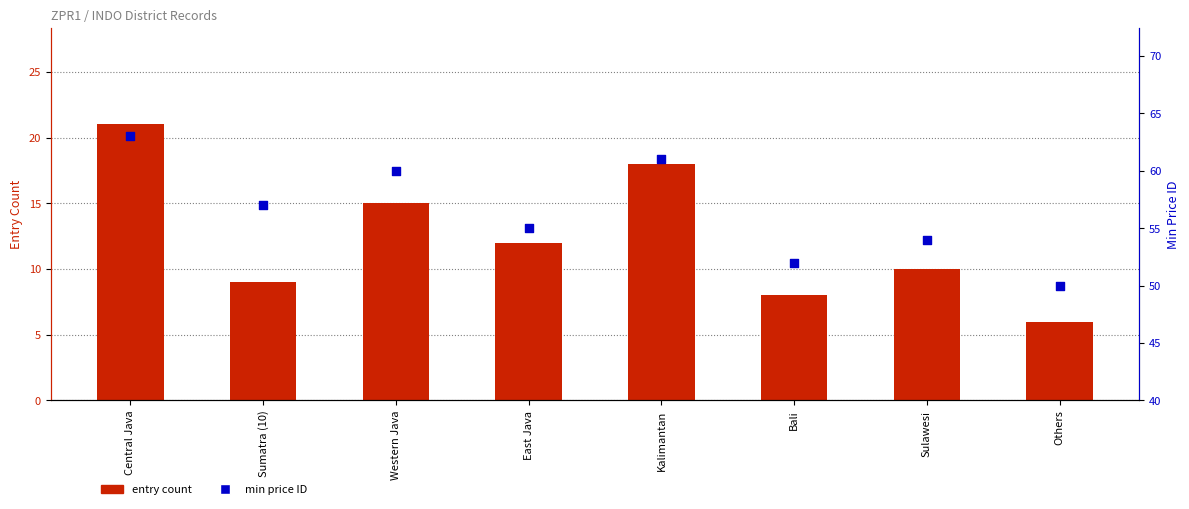

Which series reaches the minimum Y coordinate?

entry count